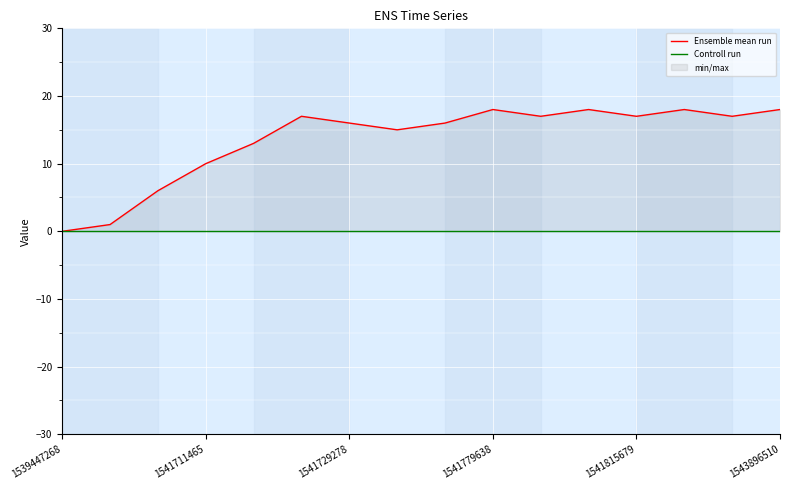

Which series changed the most between 13 and 14?

Ensemble mean run